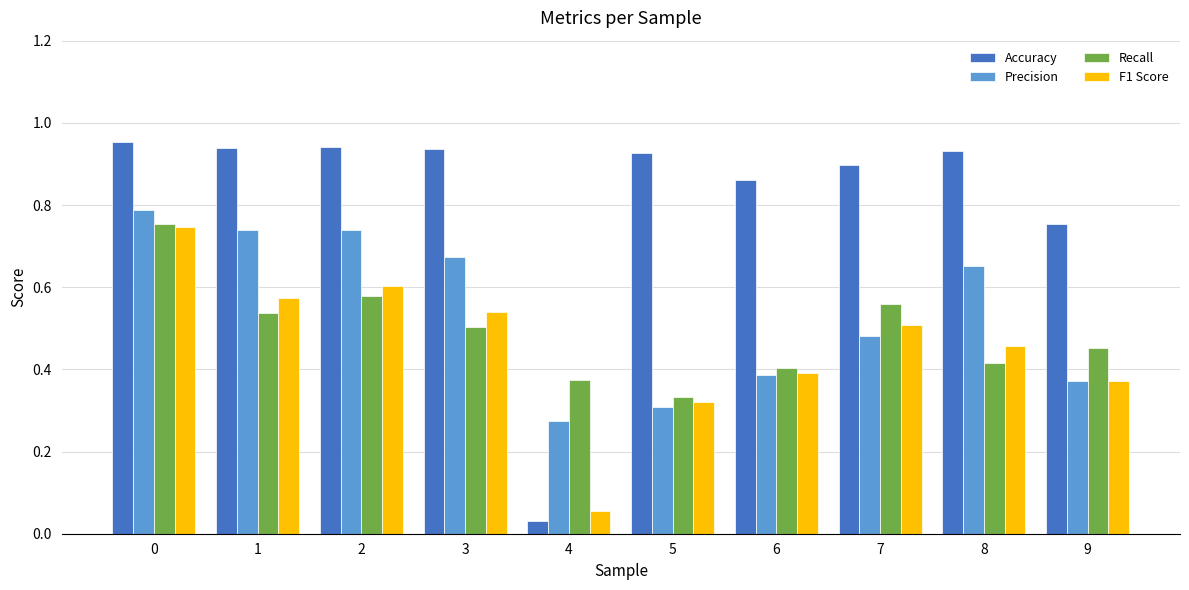

How many bars are there in total?

40